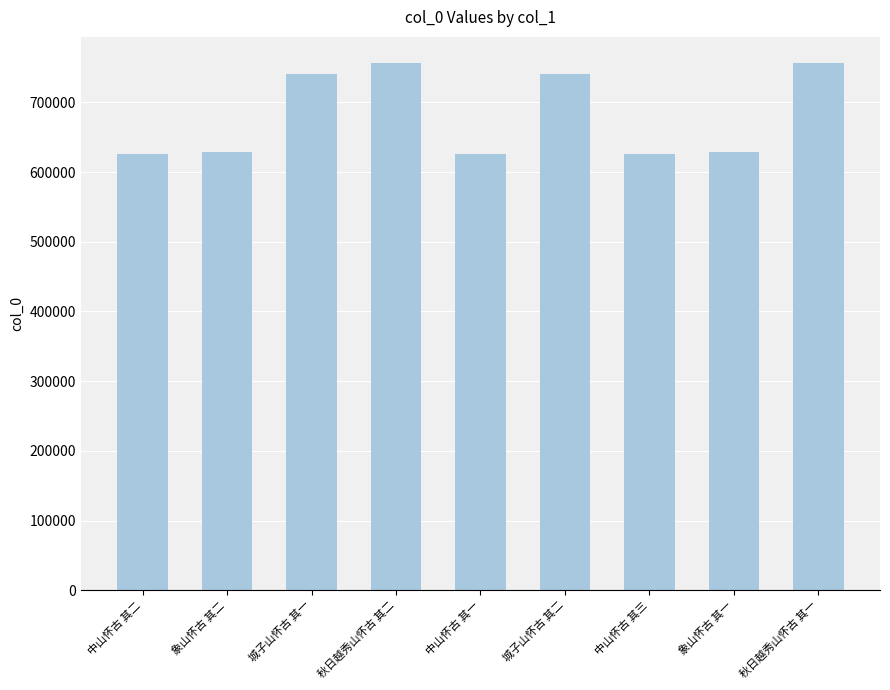

Is it true that the value at 象山怀古 其一 is 148375?

False